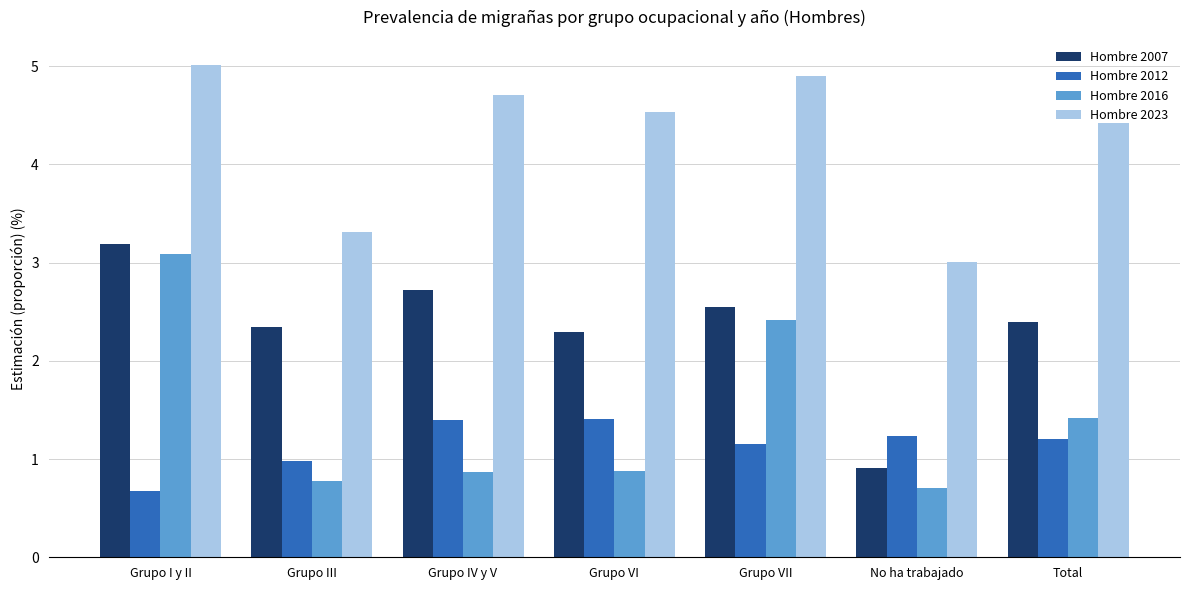

Reading right to left, transcribe all the data shown in this chart.

Hombre 2007: 2.4	0.9	2.6	2.3	2.7	2.3	3.2
Hombre 2012: 1.2	1.2	1.1	1.4	1.4	1.0	0.7
Hombre 2016: 1.4	0.7	2.4	0.9	0.9	0.8	3.1
Hombre 2023: 4.4	3.0	4.9	4.5	4.7	3.3	5.0